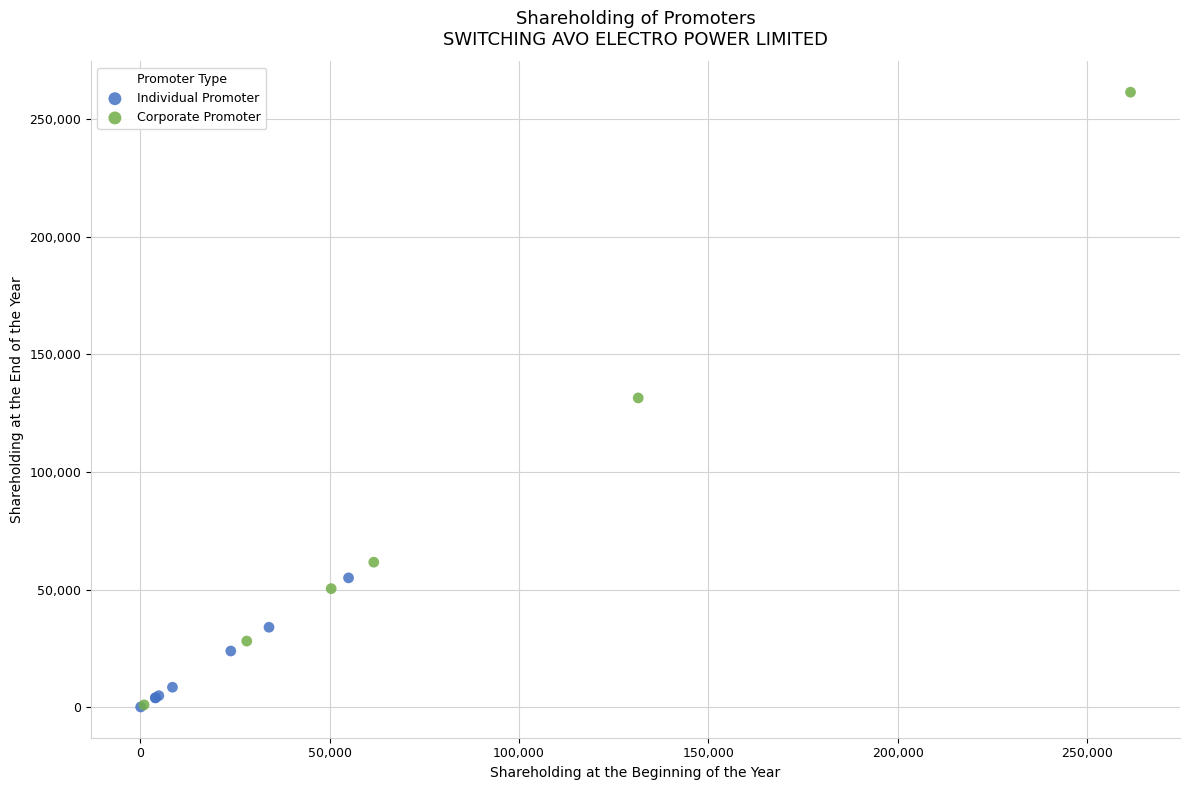

Which series reaches the maximum Y coordinate?

Corporate Promoter